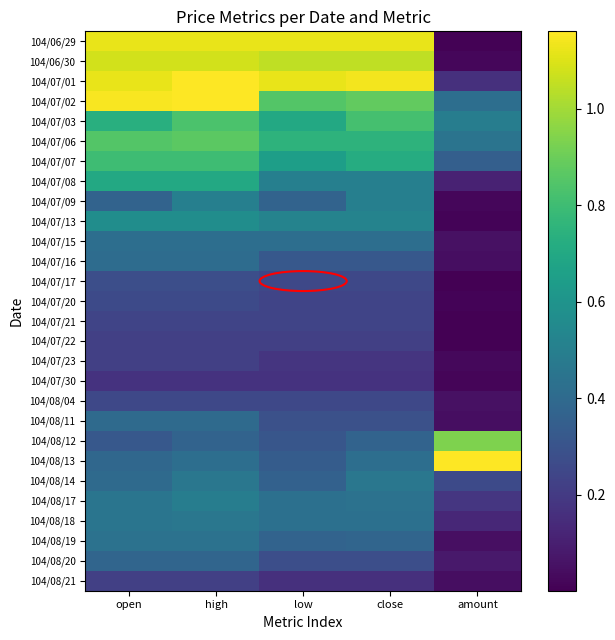

Reading left to right, extract all data points from this chart.

104/06/29: open=1.1	high=1.1	low=1.1	close=1.1	amount=0.0
104/06/30: open=1.1	high=1.1	low=1.1	close=1.1	amount=0.0
104/07/01: open=1.1	high=1.2	low=1.1	close=1.1	amount=0.2
104/07/02: open=1.1	high=1.2	low=0.8	close=0.9	amount=0.4
104/07/03: open=0.7	high=0.8	low=0.7	close=0.8	amount=0.5
104/07/06: open=0.8	high=0.9	low=0.8	close=0.8	amount=0.4
104/07/07: open=0.8	high=0.8	low=0.7	close=0.7	amount=0.4
104/07/08: open=0.7	high=0.7	low=0.5	close=0.5	amount=0.1
104/07/09: open=0.4	high=0.5	low=0.4	close=0.5	amount=0.0
104/07/13: open=0.6	high=0.6	low=0.5	close=0.5	amount=0.0
104/07/15: open=0.4	high=0.4	low=0.4	close=0.4	amount=0.1
104/07/16: open=0.4	high=0.4	low=0.3	close=0.3	amount=0.0
104/07/17: open=0.3	high=0.3	low=0.2	close=0.2	amount=0.0
104/07/20: open=0.3	high=0.3	low=0.2	close=0.2	amount=0.0
104/07/21: open=0.2	high=0.2	low=0.2	close=0.2	amount=0.0
104/07/22: open=0.2	high=0.2	low=0.2	close=0.2	amount=0.0
104/07/23: open=0.2	high=0.2	low=0.2	close=0.2	amount=0.0
104/07/30: open=0.2	high=0.2	low=0.2	close=0.2	amount=0.0
104/08/04: open=0.2	high=0.2	low=0.2	close=0.2	amount=0.1
104/08/11: open=0.4	high=0.4	low=0.3	close=0.3	amount=0.0
104/08/12: open=0.3	high=0.4	low=0.3	close=0.4	amount=0.9
104/08/13: open=0.4	high=0.4	low=0.3	close=0.4	amount=1.2
104/08/14: open=0.4	high=0.5	low=0.4	close=0.5	amount=0.3
104/08/17: open=0.5	high=0.5	low=0.4	close=0.4	amount=0.2
104/08/18: open=0.5	high=0.5	low=0.4	close=0.4	amount=0.1
104/08/19: open=0.4	high=0.4	low=0.4	close=0.4	amount=0.0
104/08/20: open=0.4	high=0.4	low=0.3	close=0.3	amount=0.1
104/08/21: open=0.2	high=0.2	low=0.2	close=0.2	amount=0.0